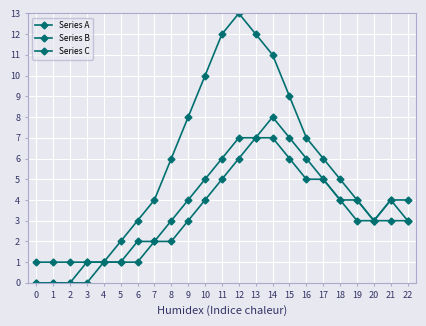

Reading left to right, extract all data points from this chart.

Series A: 0=1	1=1	2=1	3=1	4=1	5=2	6=3	7=4	8=6	9=8	10=10	11=12	12=13	13=12	14=11	15=9	16=7	17=6	18=5	19=4	20=3	21=4	22=3
Series B: 0=0	1=0	2=0	3=1	4=1	5=1	6=2	7=2	8=3	9=4	10=5	11=6	12=7	13=7	14=8	15=7	16=6	17=5	18=4	19=3	20=3	21=3	22=3
Series C: 0=0	1=0	2=0	3=0	4=1	5=1	6=1	7=2	8=2	9=3	10=4	11=5	12=6	13=7	14=7	15=6	16=5	17=5	18=4	19=4	20=3	21=4	22=4